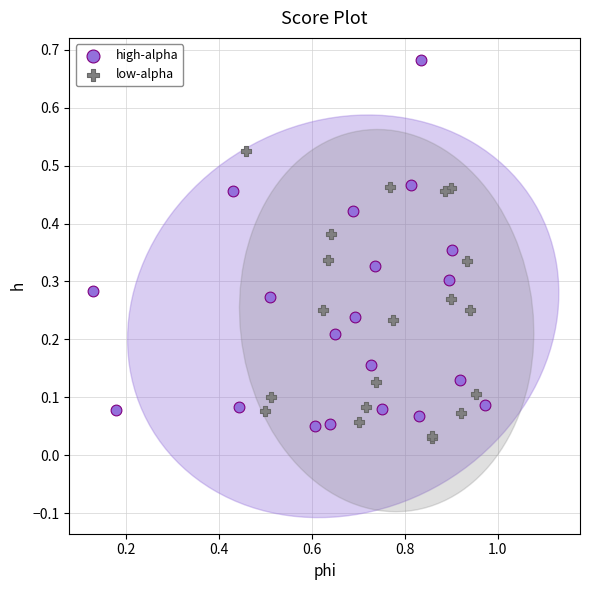

Which series contains the highest Y value?

high-alpha